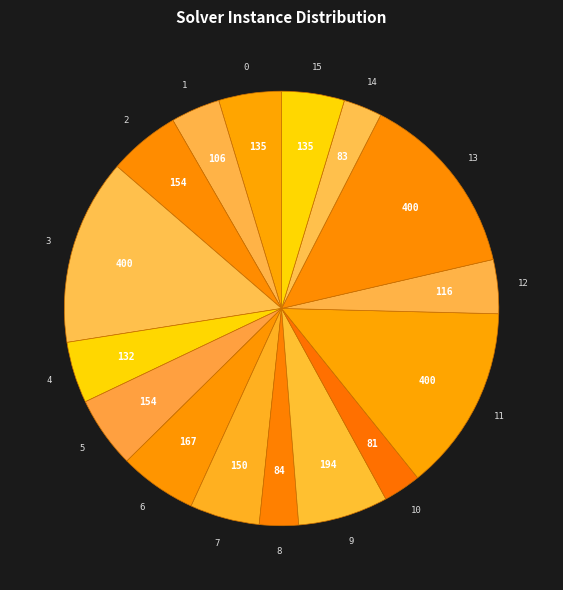

How many slices are in this pie chart?

16